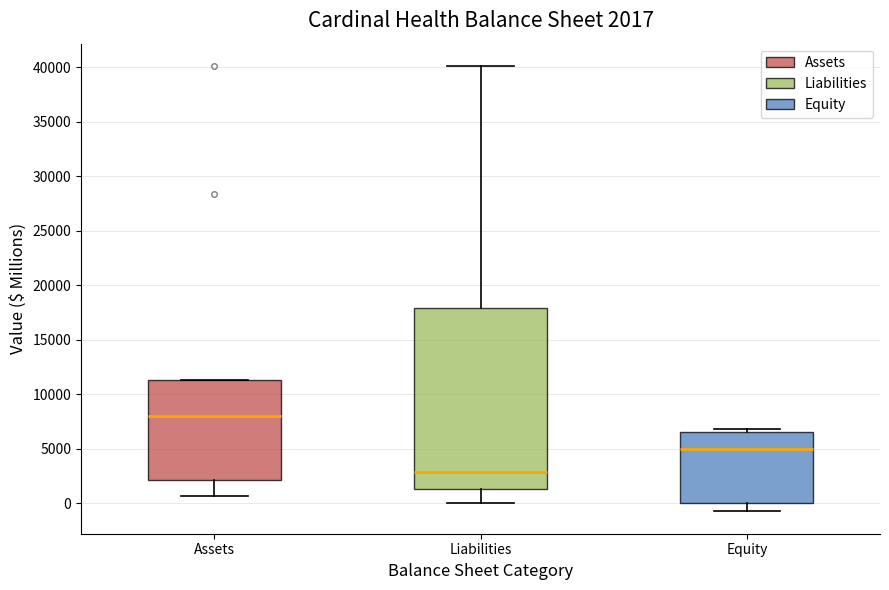

Which box has the lowest median line?

Liabilities